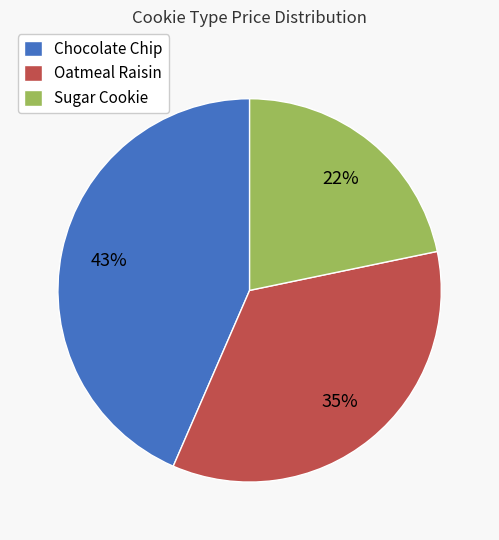

What is the largest slice in the pie chart?

Chocolate Chip